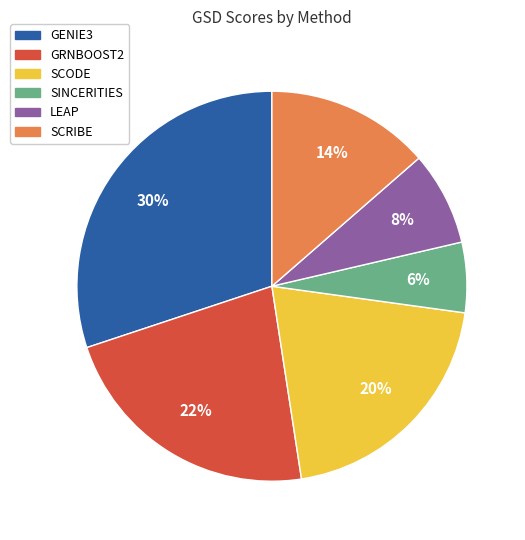

Which slice is the smallest?

SINCERITIES